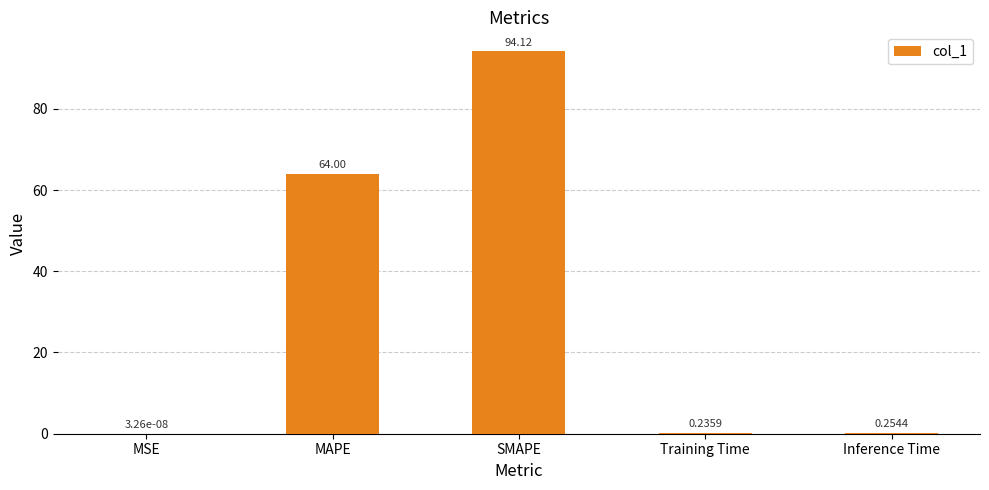

Between Training Time and MAPE, which is larger?

MAPE